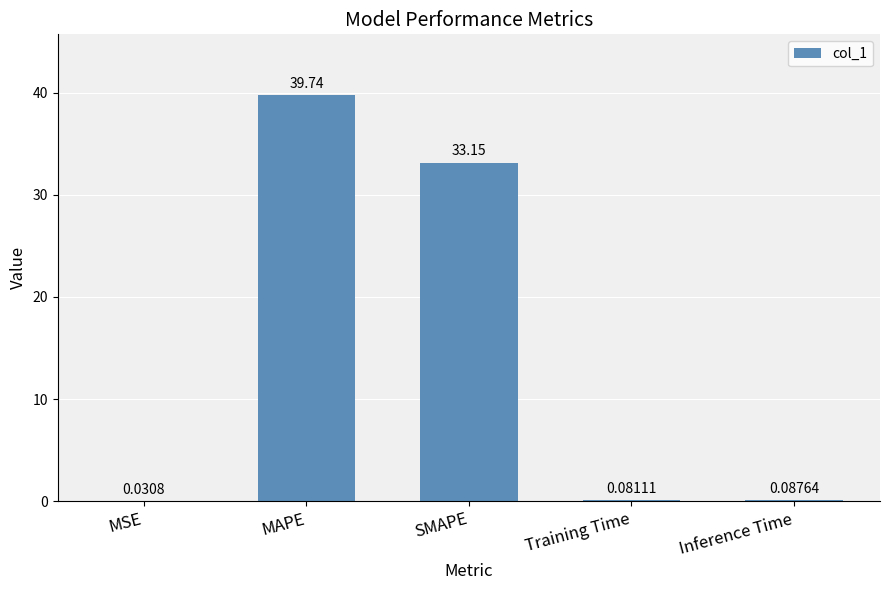

At which label is the value closest to 19?

SMAPE